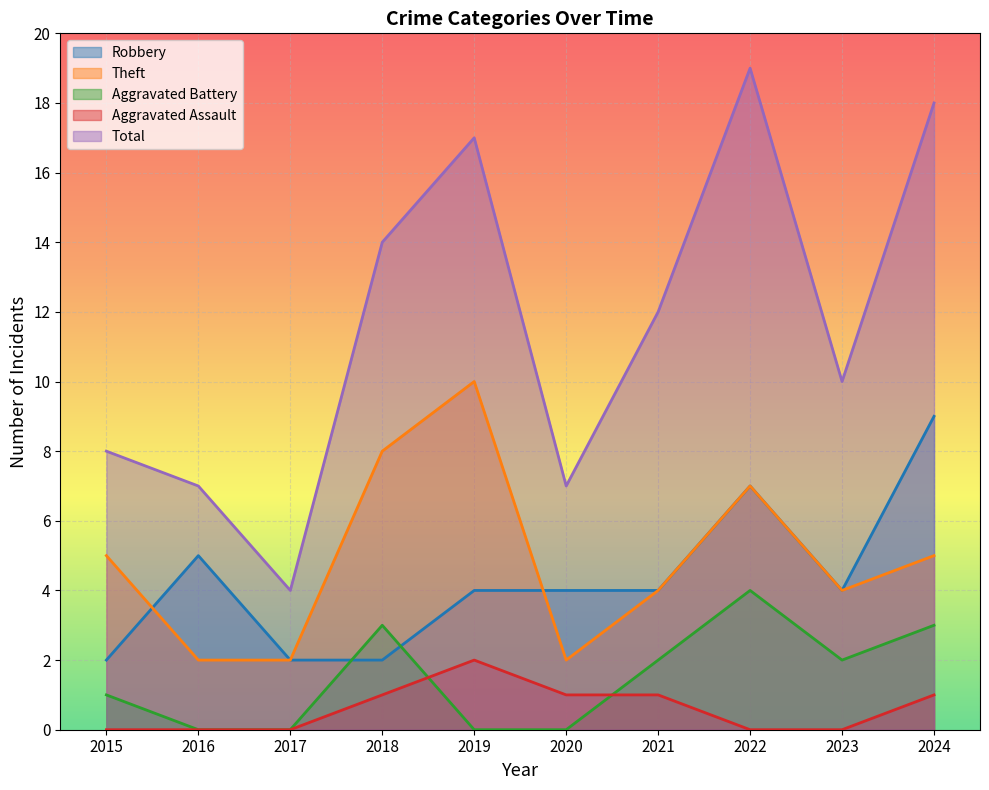

How many interior local peaks does the Aggravated Battery series have?

2